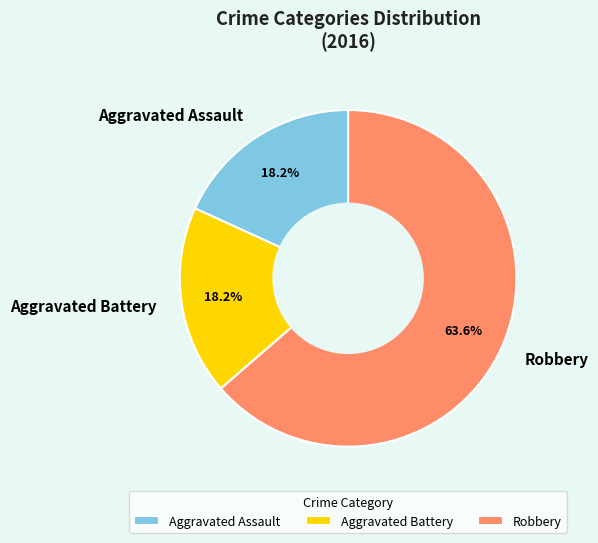

Which slice is the largest?

Robbery